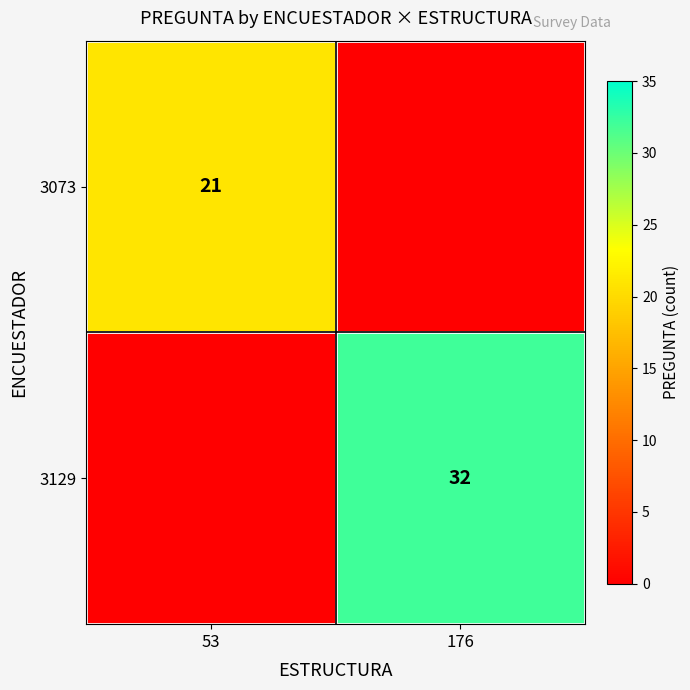

What is the spread (max minus min) of values at 176?

32